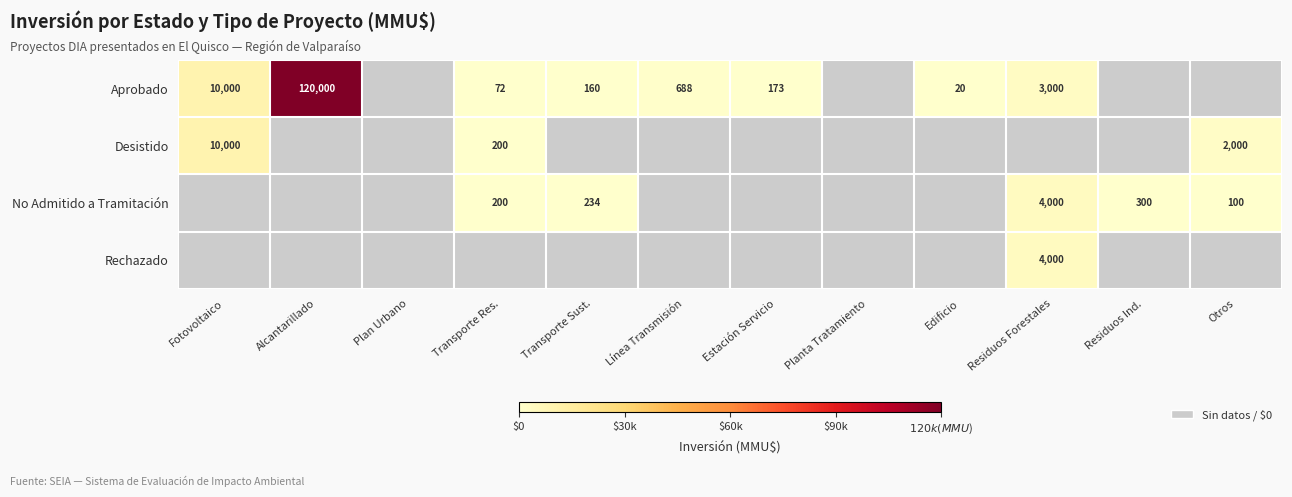

Count the number of data series in this chart.

4